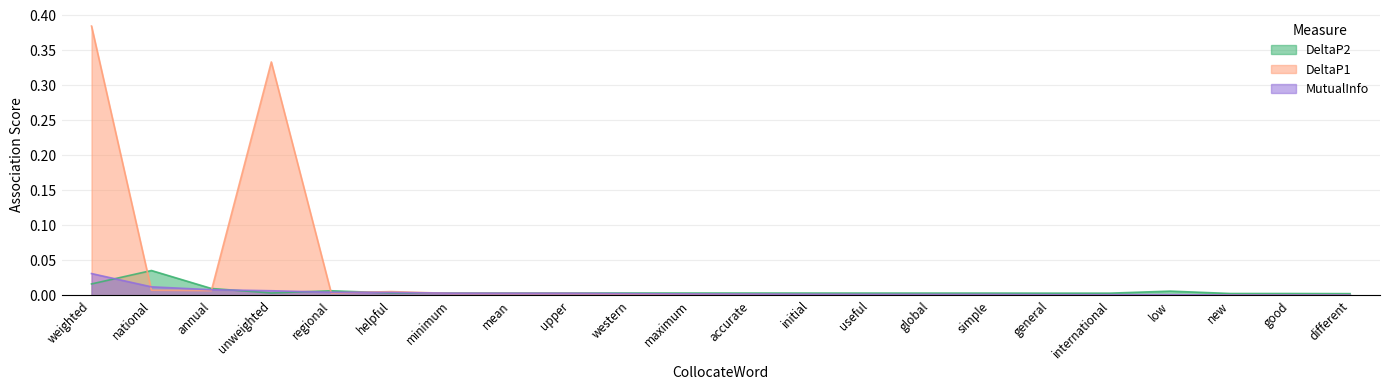

Which series has the widest spread of values?

DeltaP1